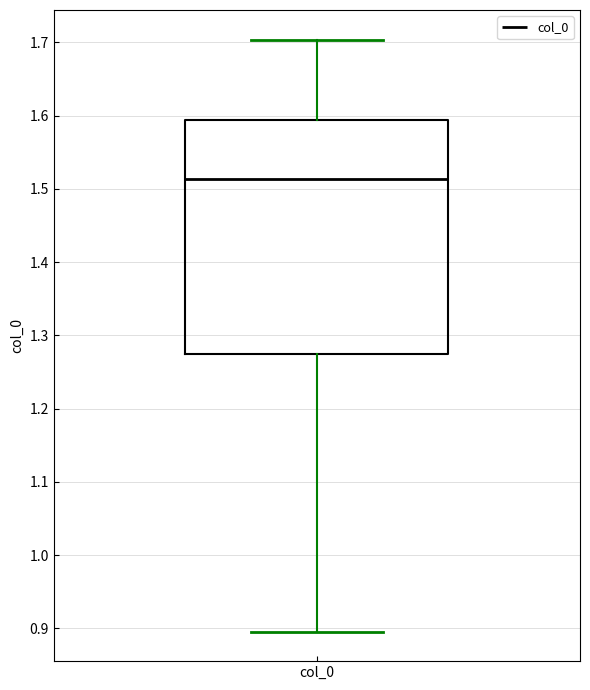

Read this box plot against the y-axis: the position of the median line, the range covered by the box, and the ends of both whiskers. The values are not printed on the chart, so give them approximately, as read against the axis.

median 1.51, box 1.27 to 1.59, whiskers 0.90 to 1.70